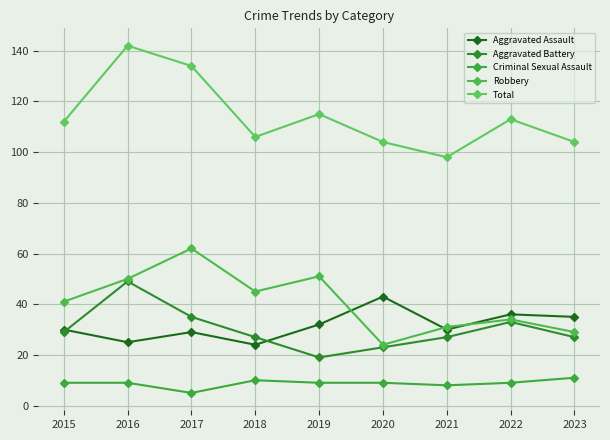

What is the difference between the maximum and minimum values in the Aggravated Battery series?

30